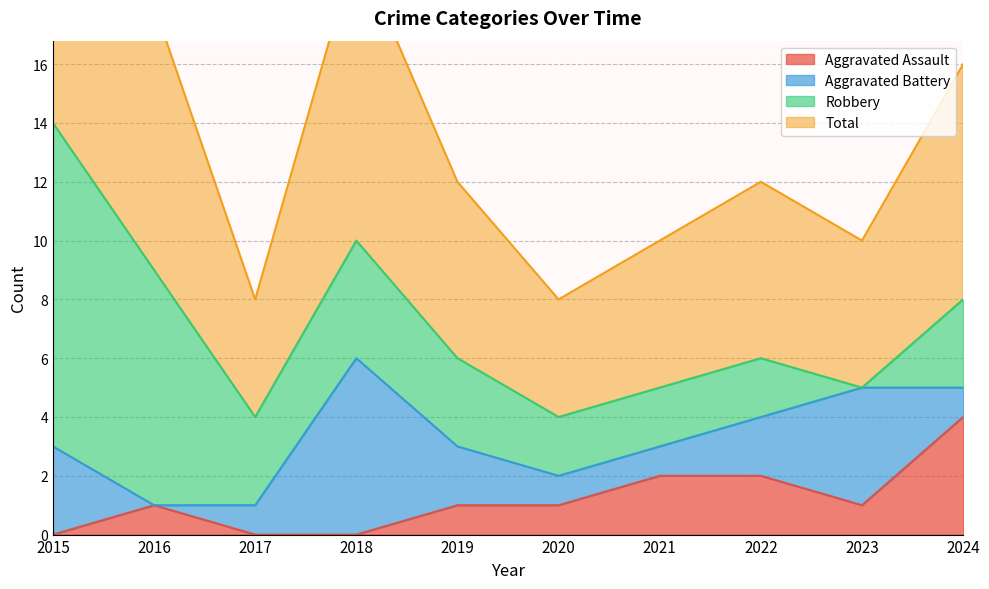

At which category does Total reach its first local peak?

2018